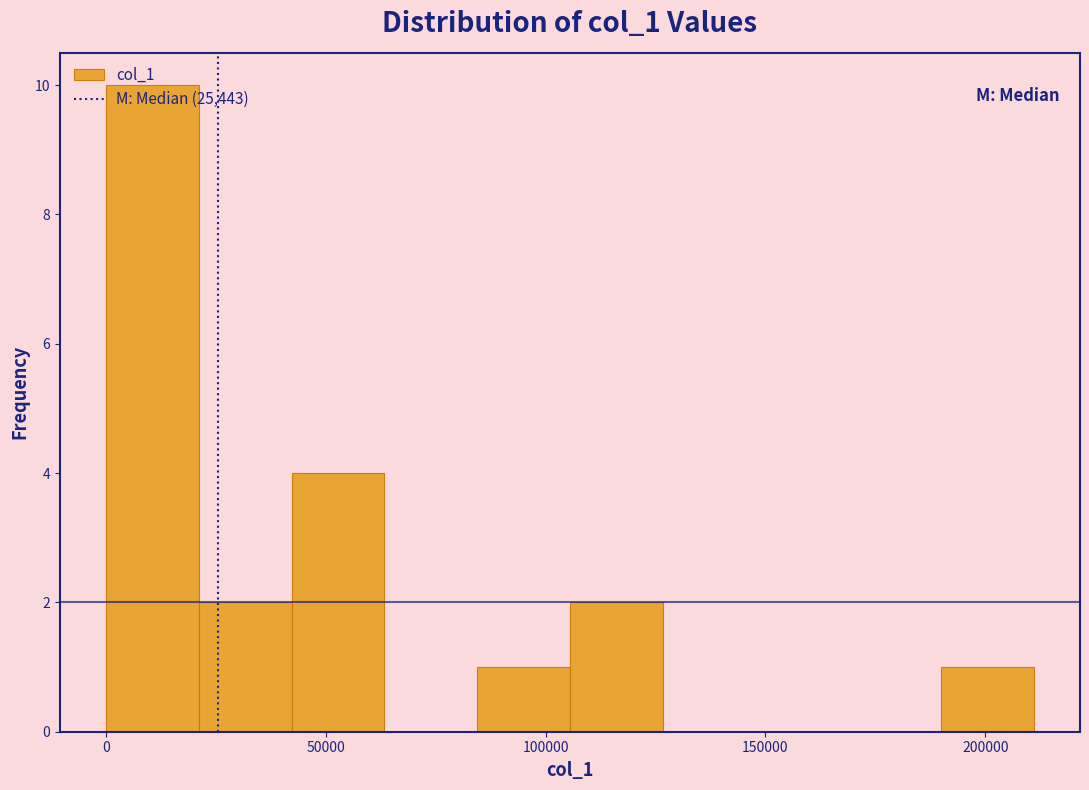

Reading left to right, list every bar in this chart as the range it spans on the x-axis followed by its height. Neither the bar edges nor the heights are printed on the chart, so give them approximately, as read against the axes.

0 to 20000: 10
20000 to 40000: 2
40000 to 65000: 4
65000 to 85000: 0
85000 to 105000: 1
105000 to 125000: 2
125000 to 150000: 0
150000 to 170000: 0
170000 to 190000: 0
190000 to 210000: 1